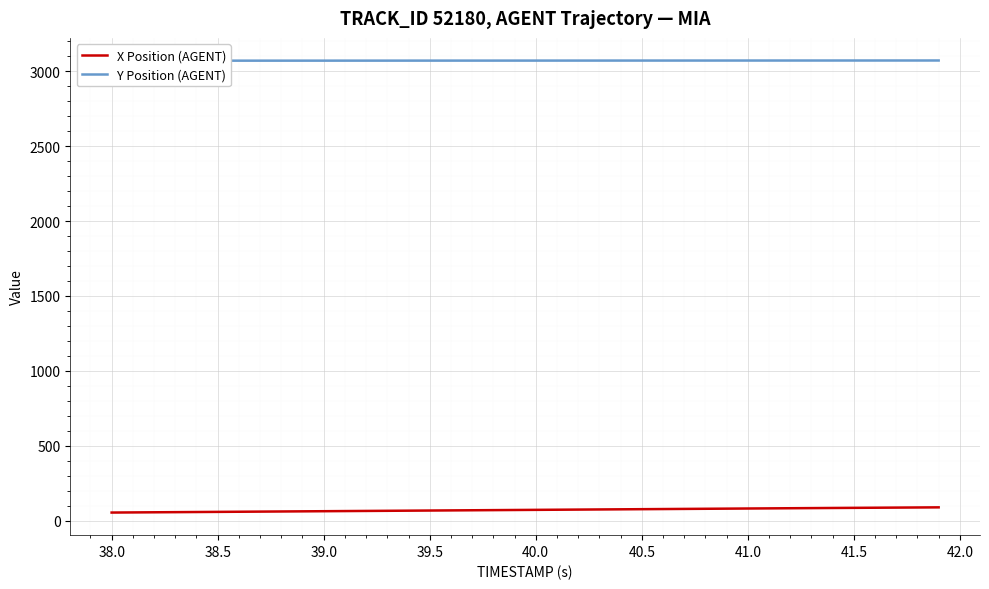

How many lines are shown in the chart?

2